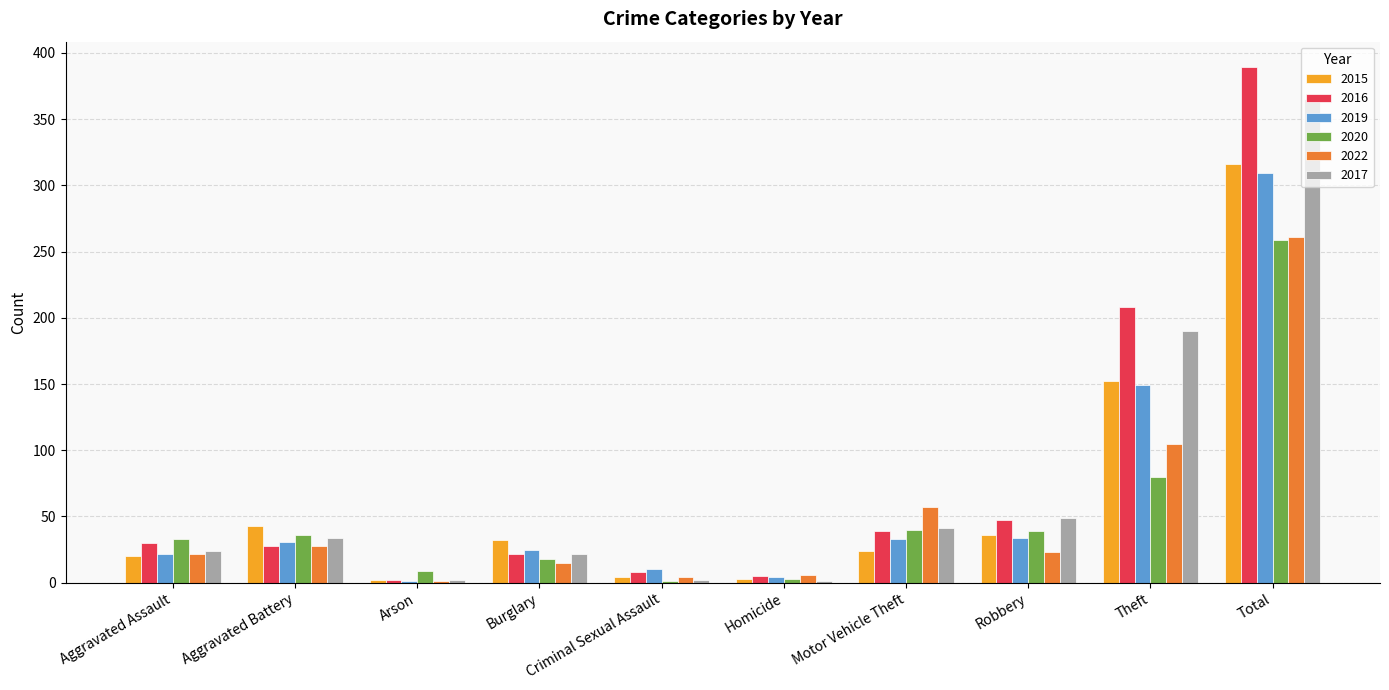

At which category is the sum across all series the highest?

Total